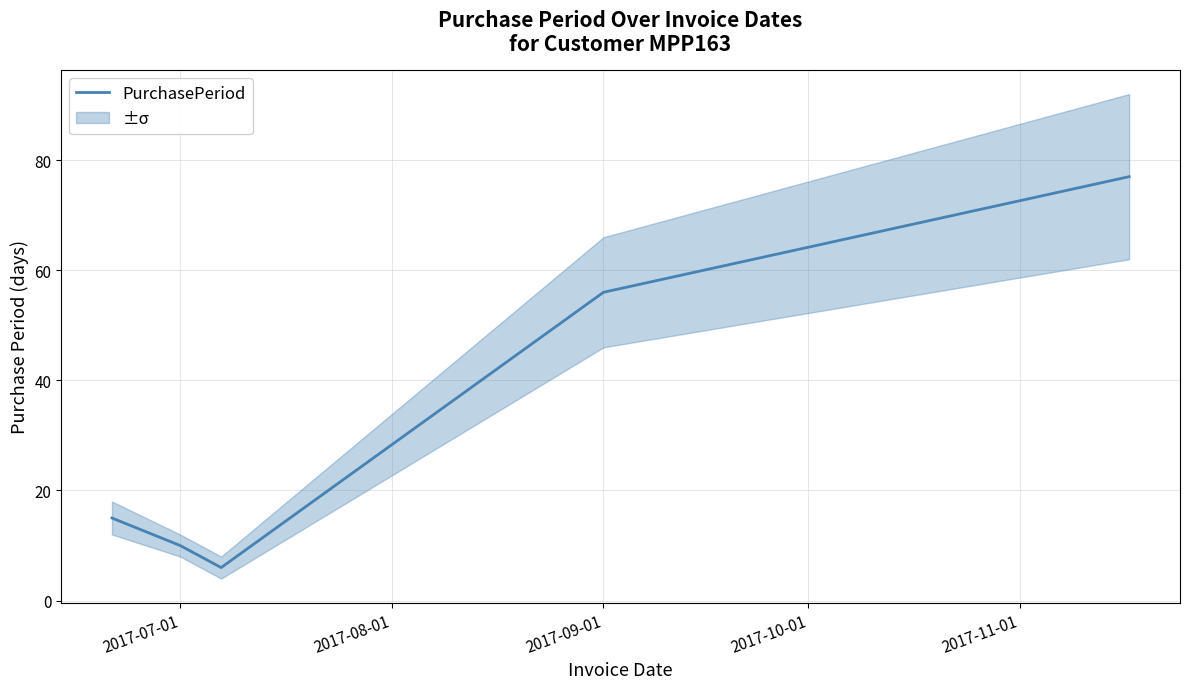

How many lines are shown in the chart?

1